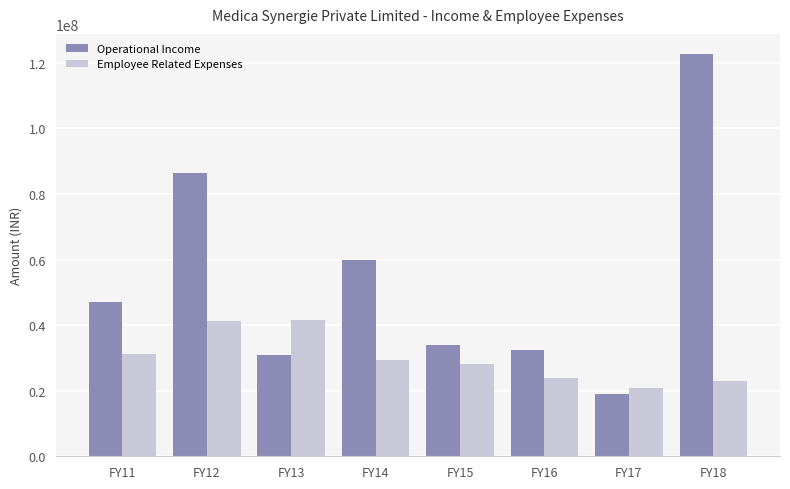

What are all the series names shown in the legend?

Operational Income, Employee Related Expenses